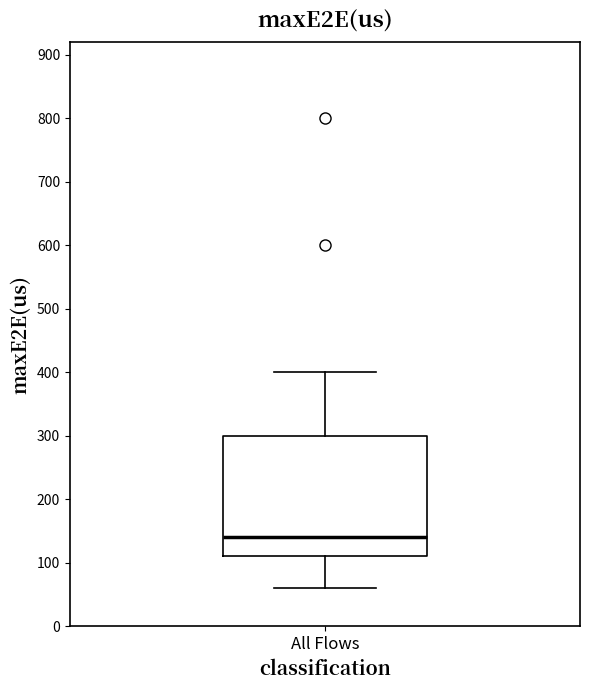

Where is the lower edge of the box for All Flows on the y-axis? The values are not printed on the chart, so give them approximately, as read against the axis.

110